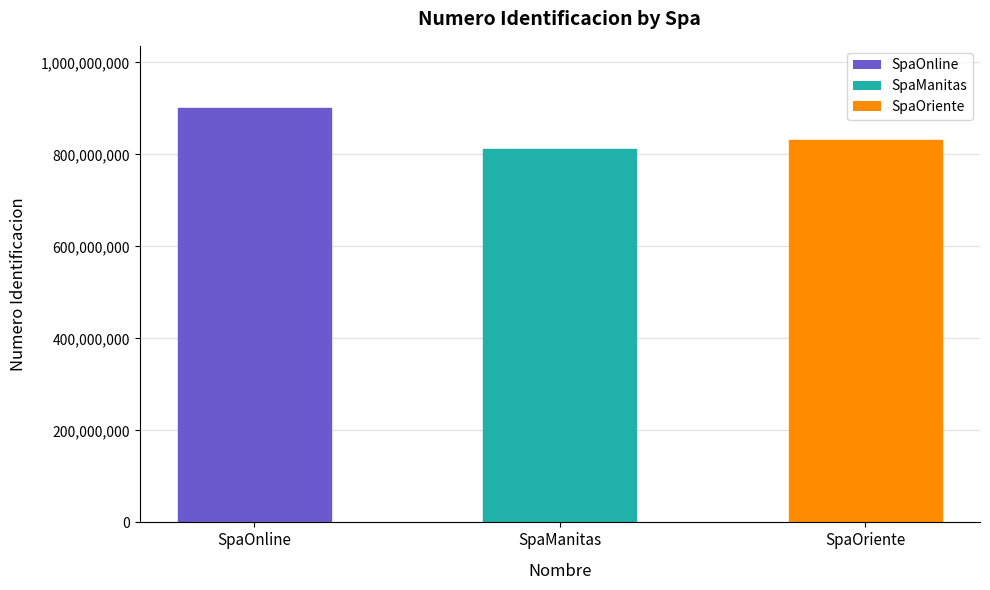

Is it true that the value at SpaOriente is 1240855103?

False